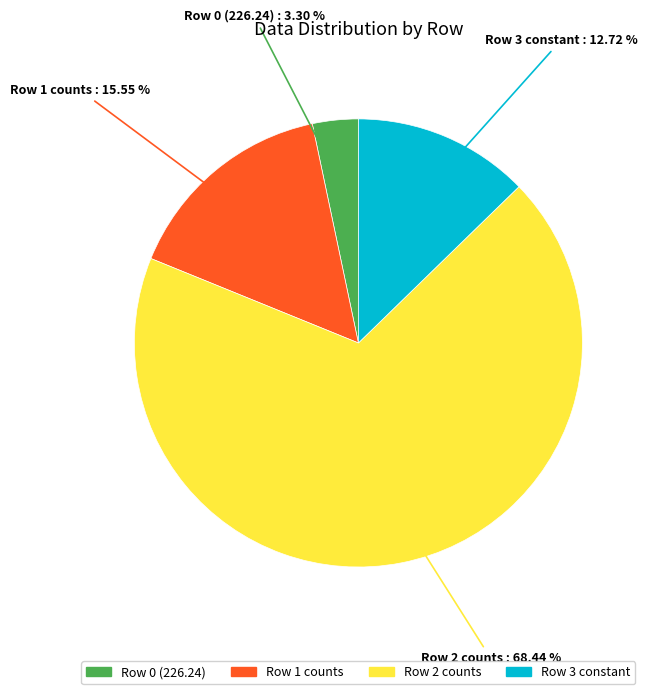

How many segments does this pie chart have?

4